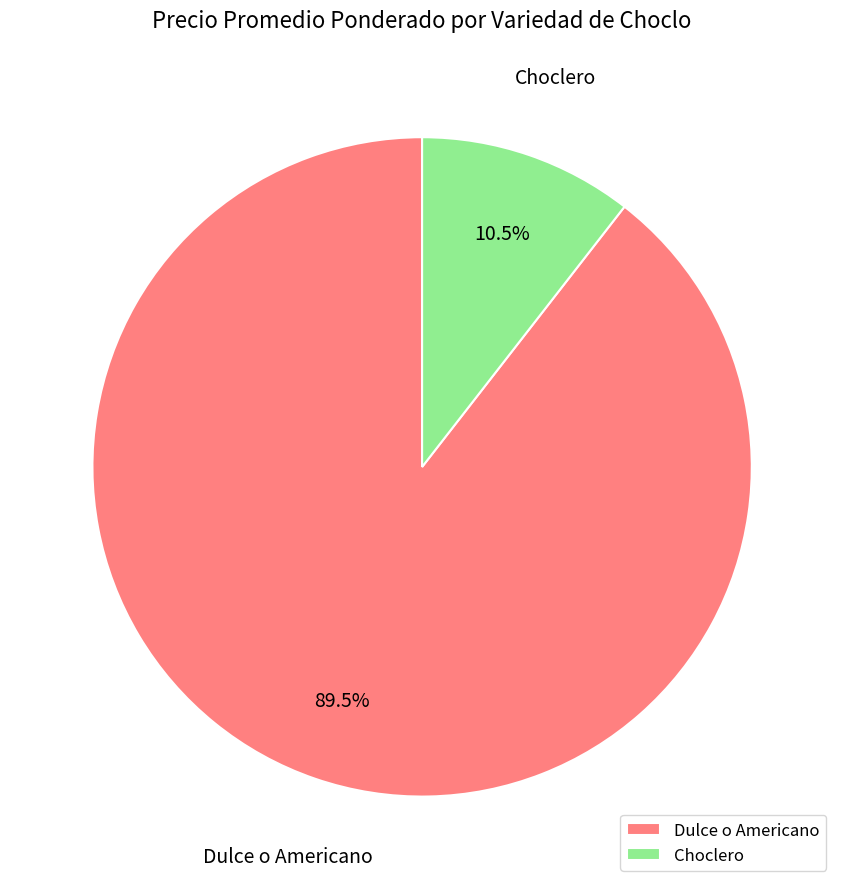

Which has a higher value, Choclero or Dulce o Americano?

Dulce o Americano